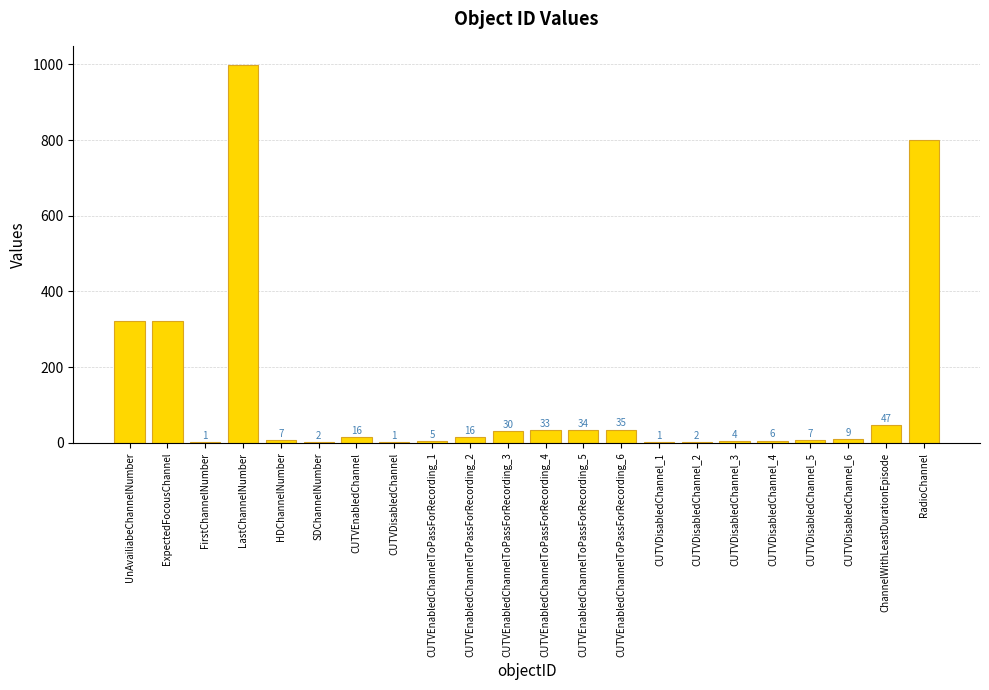

Where is the data nearest to the value 500?

ExpectedFocousChannel